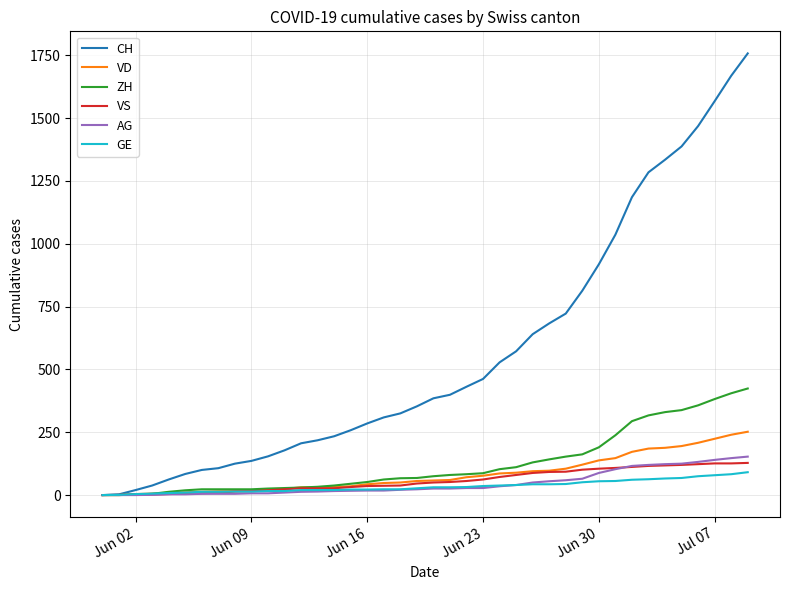

Which series has the largest total across all categories?

CH